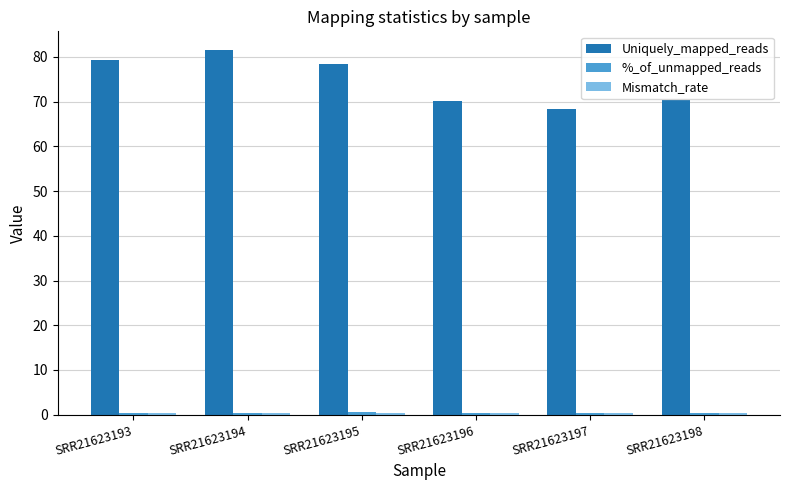

True or false: Uniquely_mapped_reads has a value of 68.3 at SRR21623197.

True